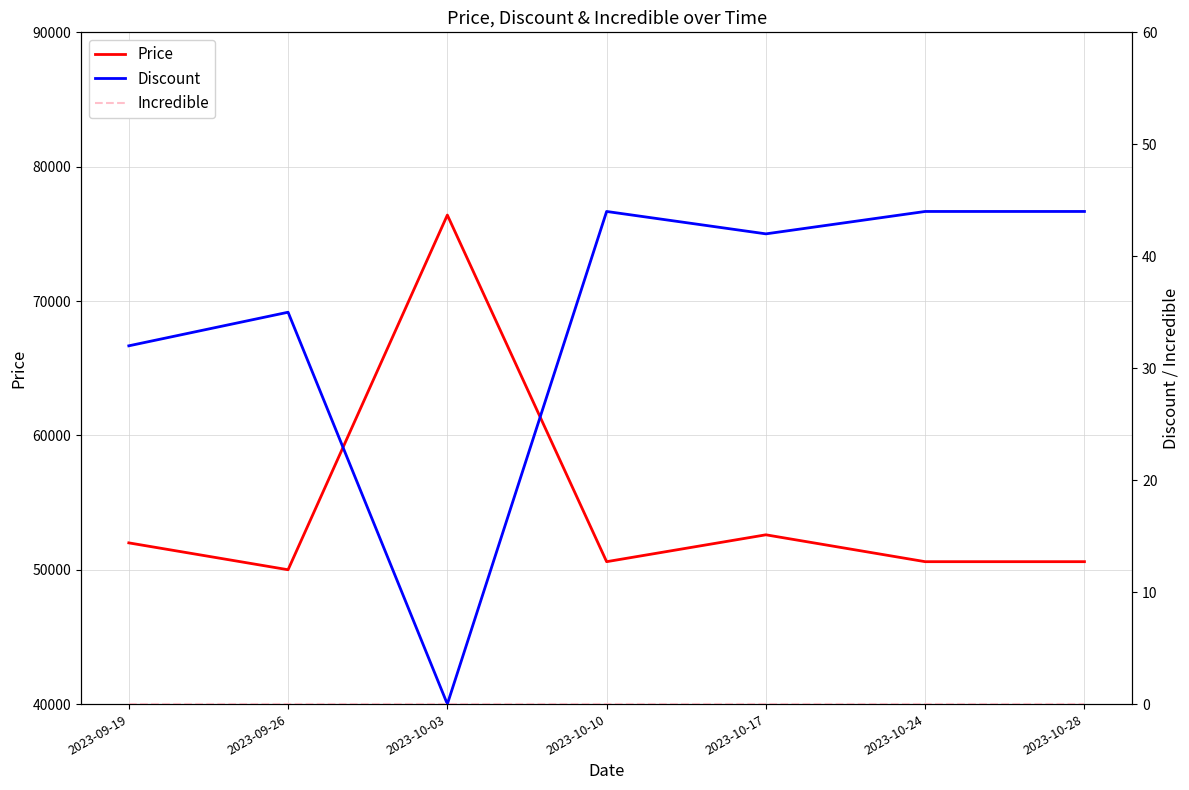

Reading left to right, extract all data points from this chart.

Price: 2023-09-19=52000	2023-09-26=50000	2023-10-03=76400	2023-10-10=50600	2023-10-17=52600	2023-10-24=50600	2023-10-28=50600
Discount: 2023-09-19=32	2023-09-26=35	2023-10-03=0	2023-10-10=44	2023-10-17=42	2023-10-24=44	2023-10-28=44
Incredible: 2023-09-19=0	2023-09-26=0	2023-10-03=0	2023-10-10=0	2023-10-17=0	2023-10-24=0	2023-10-28=0